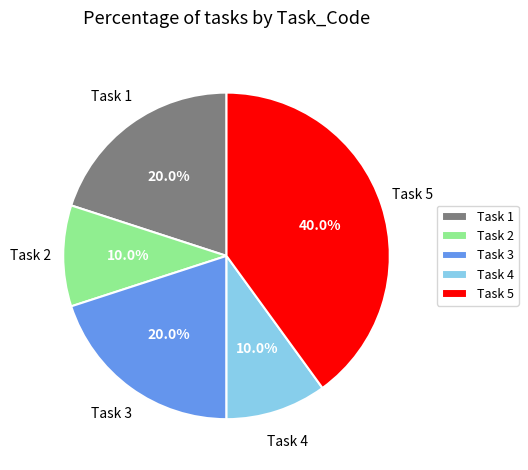

Is there any slice that represents more than half of the pie?

No